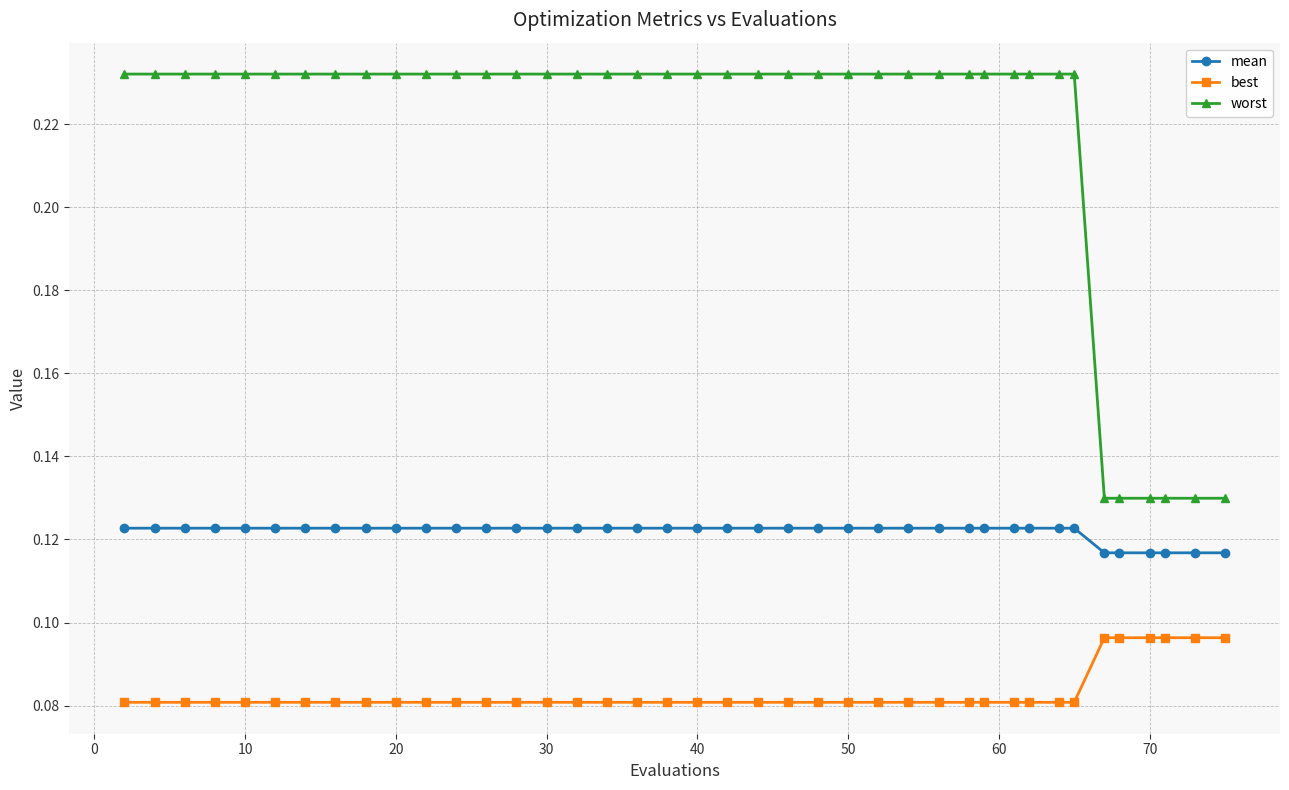

How many mean values are between 0 and 1?

40